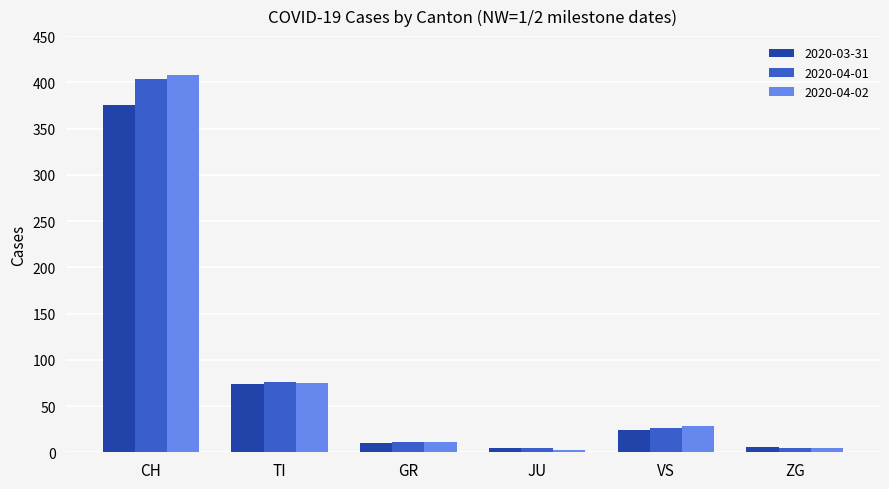

Where is 2020-04-02 nearest to the value 205?

TI